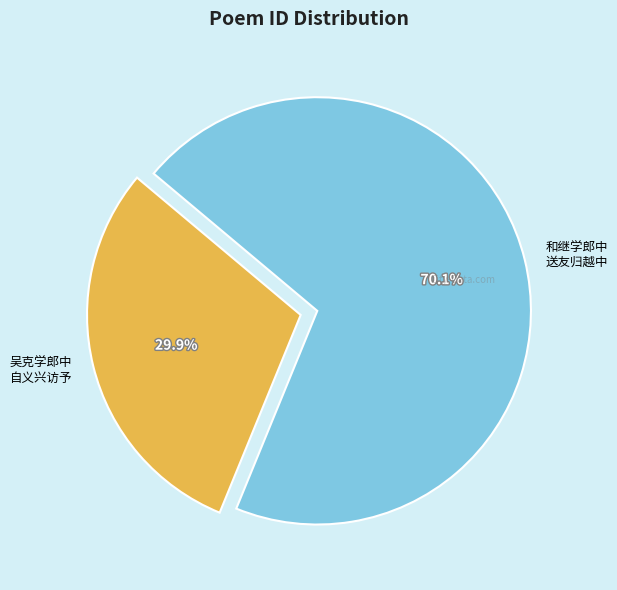

Which category has the biggest portion of the pie?

和继学郎中 送友归越中